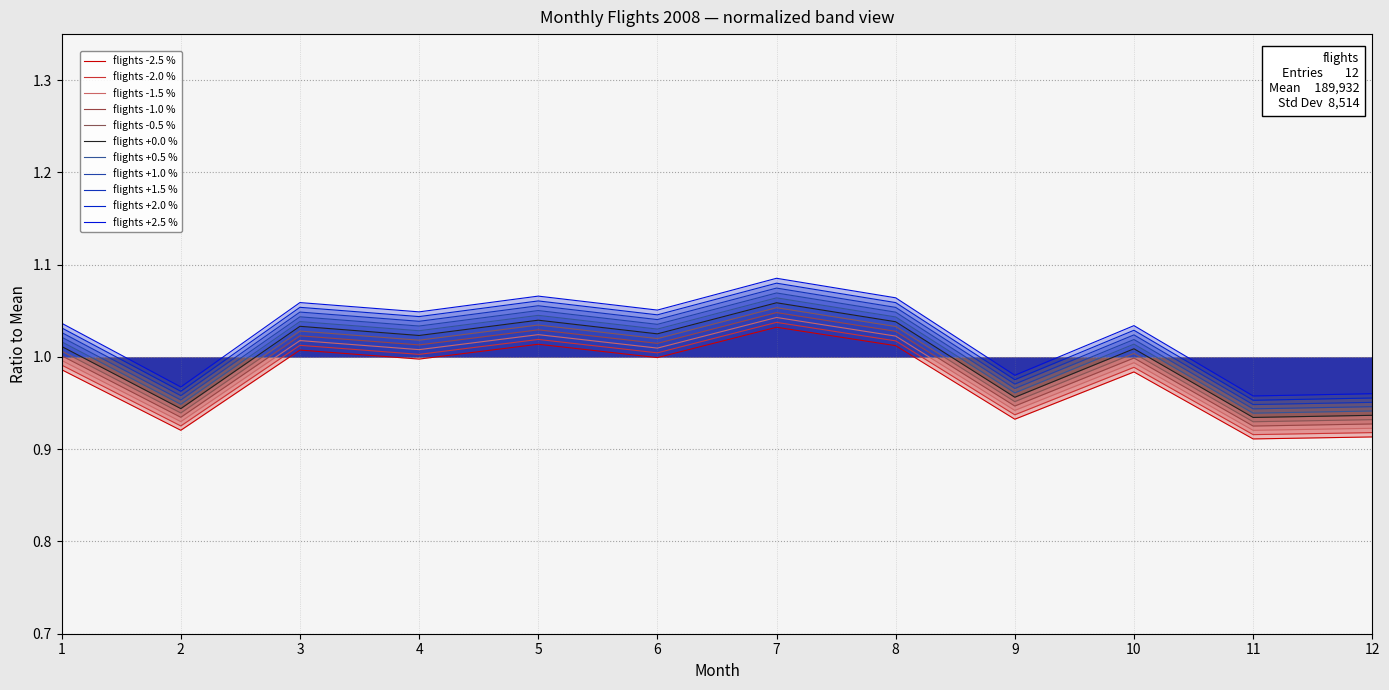

How many series are shown in this chart?

11